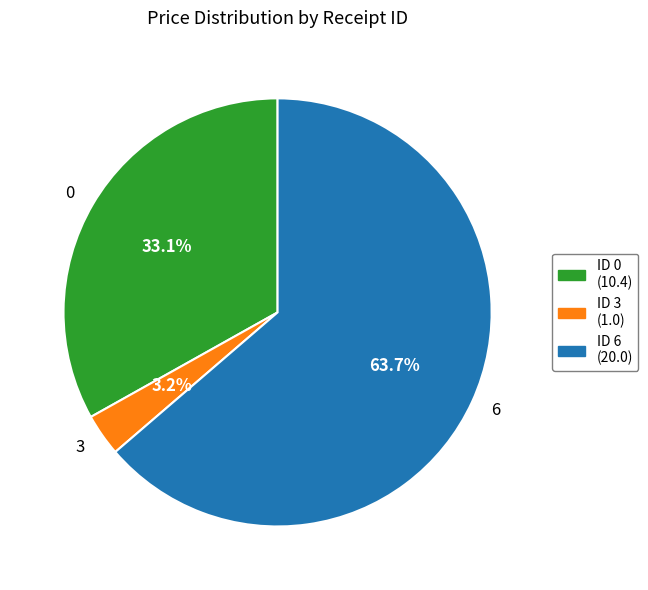

To the nearest percent, what portion does 0 represent?

33%